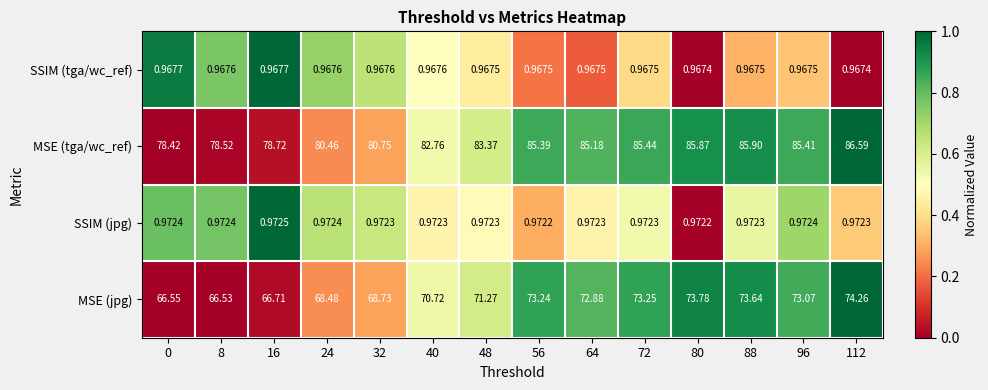

Which series has the largest range (max minus min)?

MSE (tga/wc_ref)